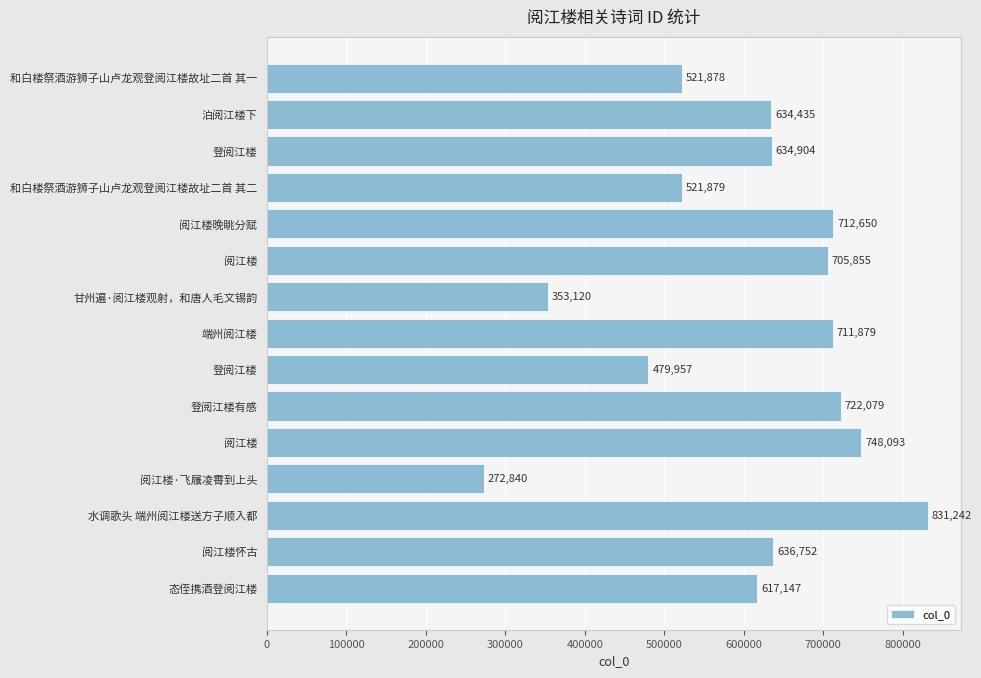

How many series are shown in this chart?

1